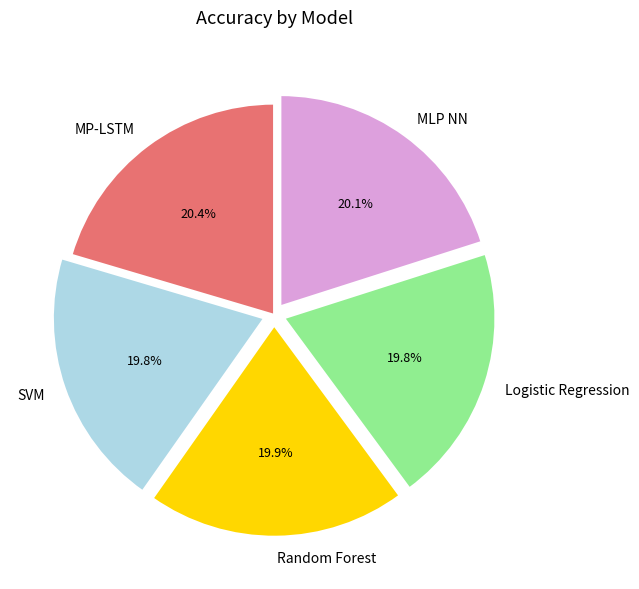

What percentage is the Random Forest slice, to the nearest percent?

20%